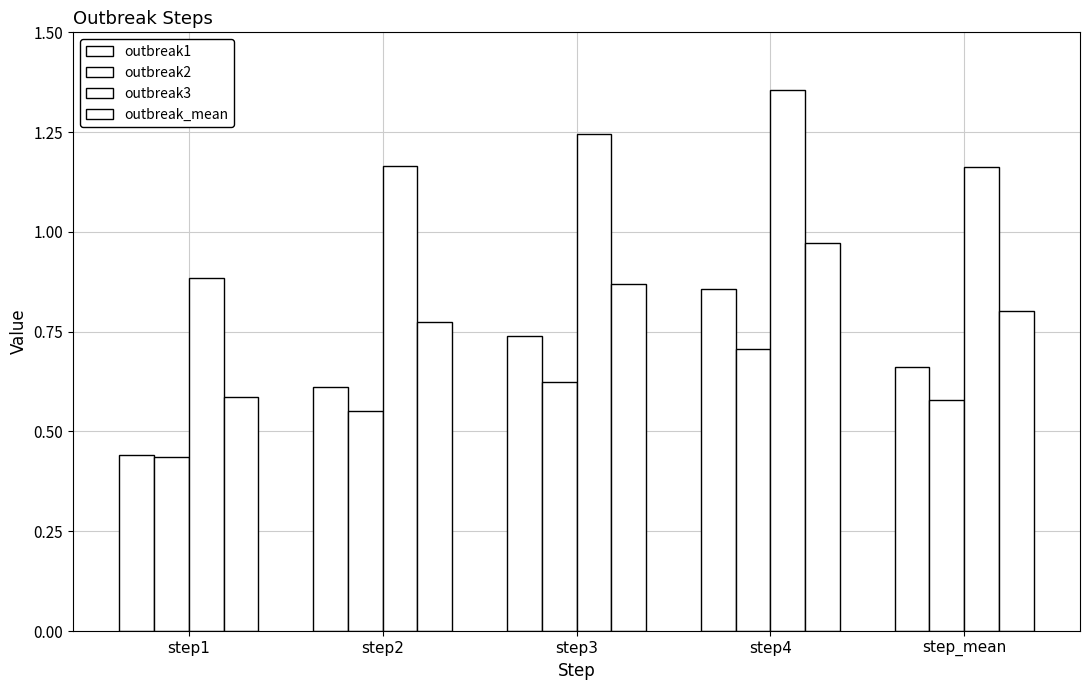

How many bars are there in total?

20